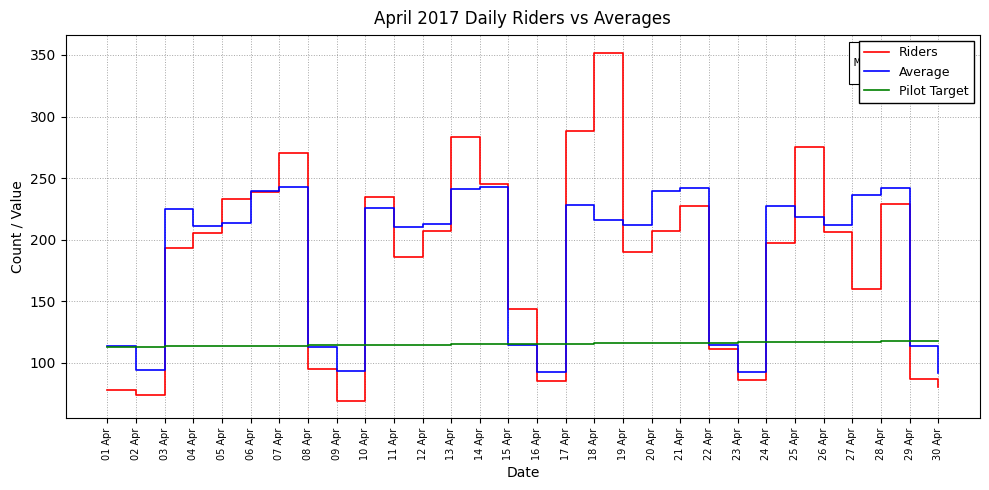

Rank the series at 09 Apr from lowest to highest value.

Riders, Average, Pilot Target